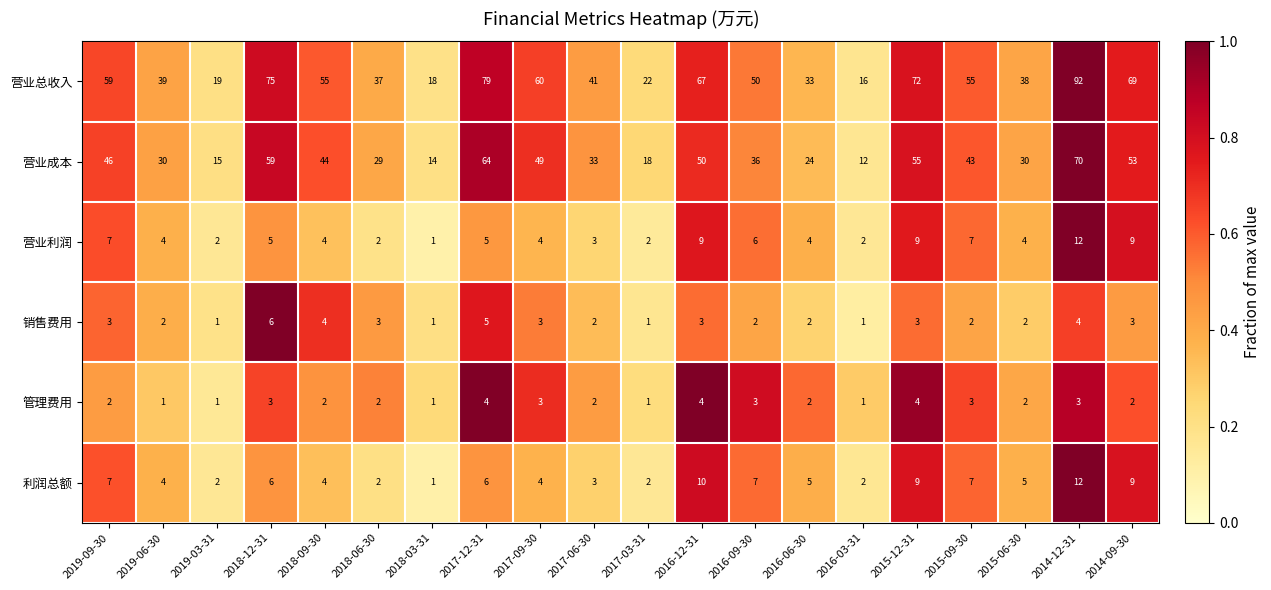

The value of 销售费用 at 2015-06-30 is 1. True or false?

False